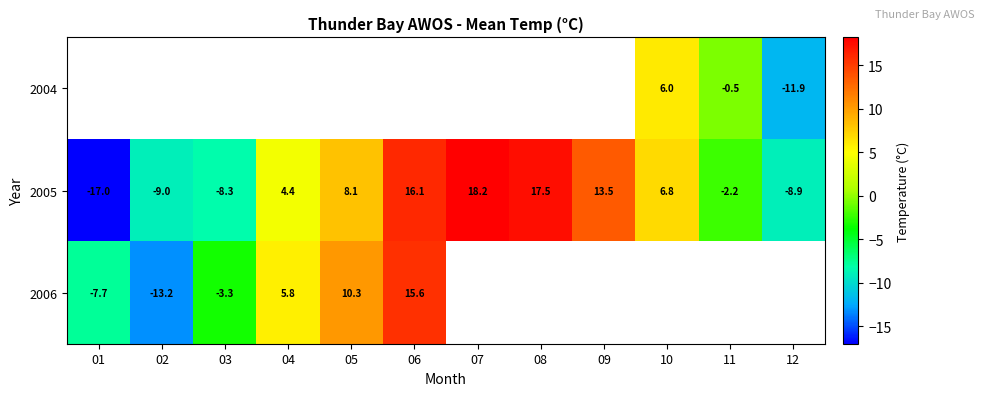

At which label is 2005 closest to 0?

11